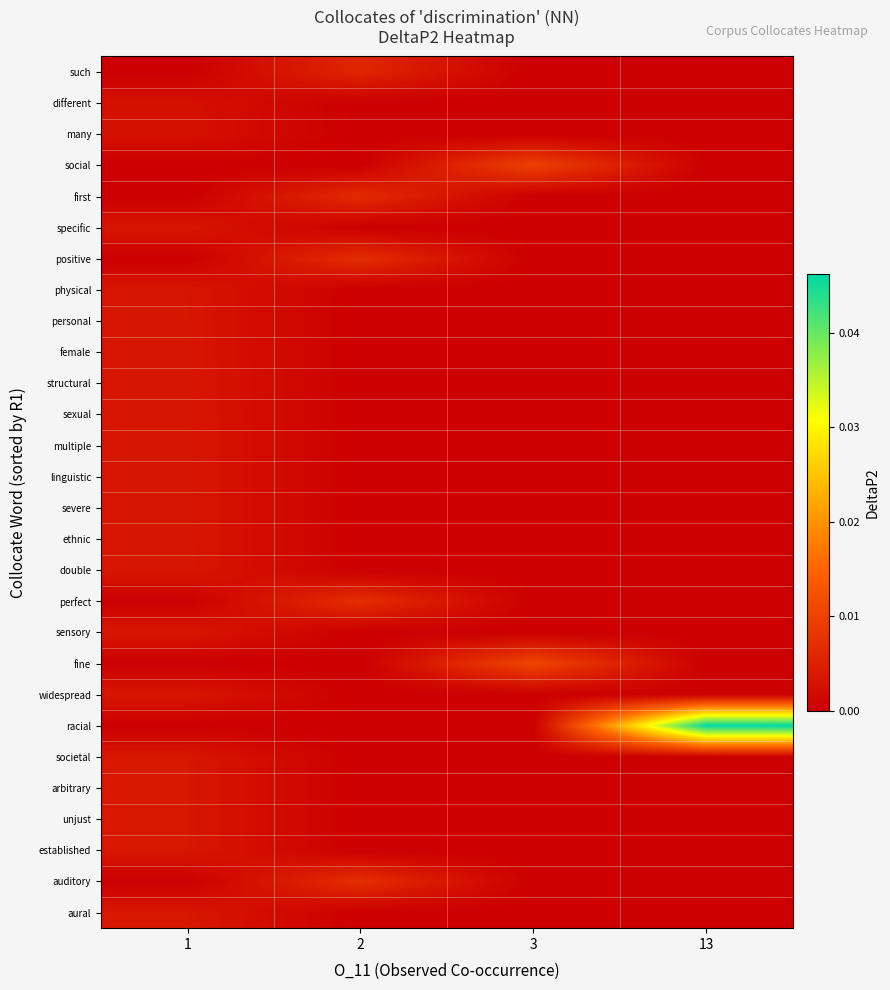

Between 3 and 1, which is larger?

1